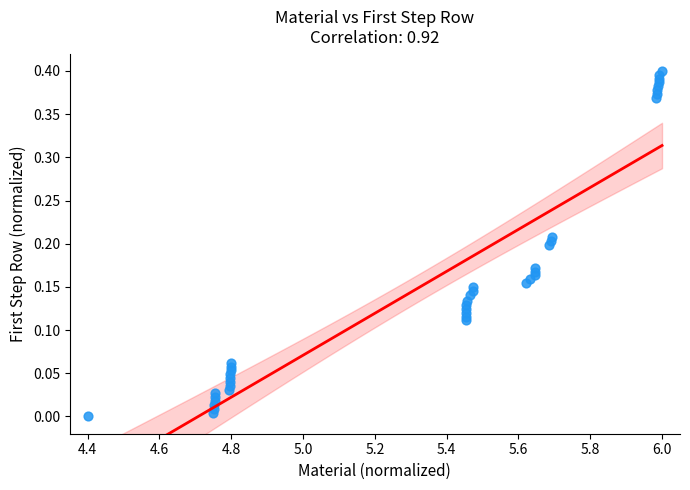

What is the range of X values (max minus min)?

1.6